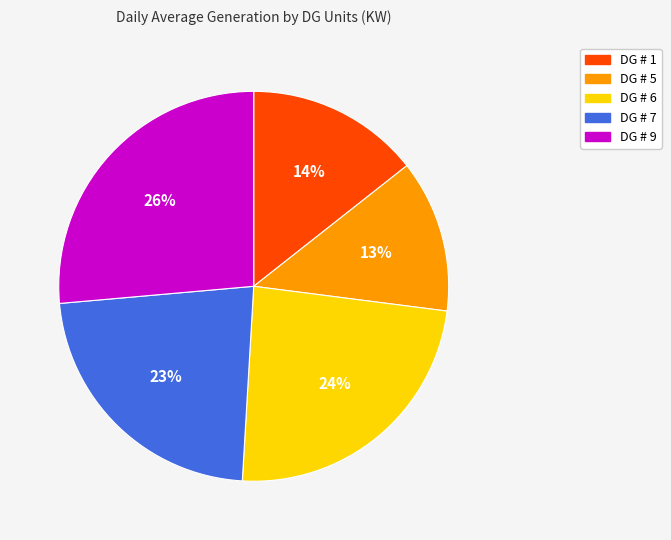

To the nearest percent, what portion does DG # 6 represent?

24%